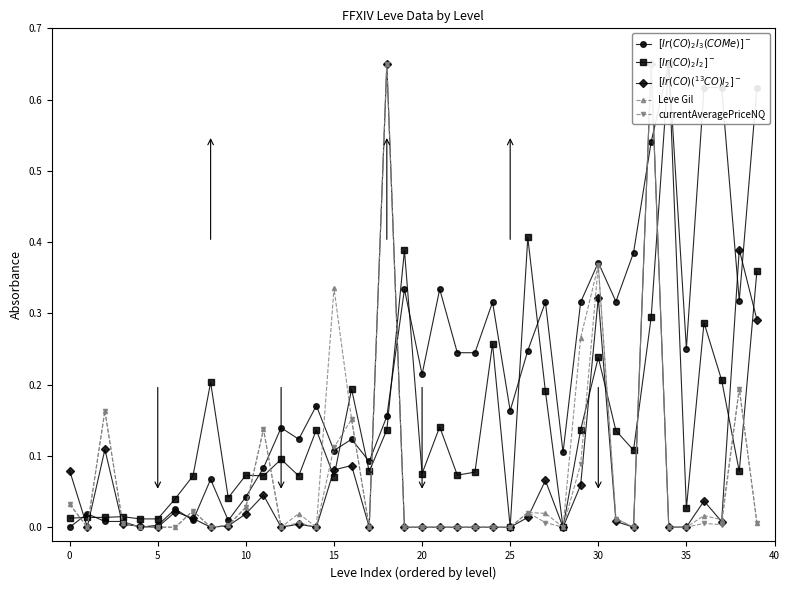

What is the label of the 12th point from the right?

28